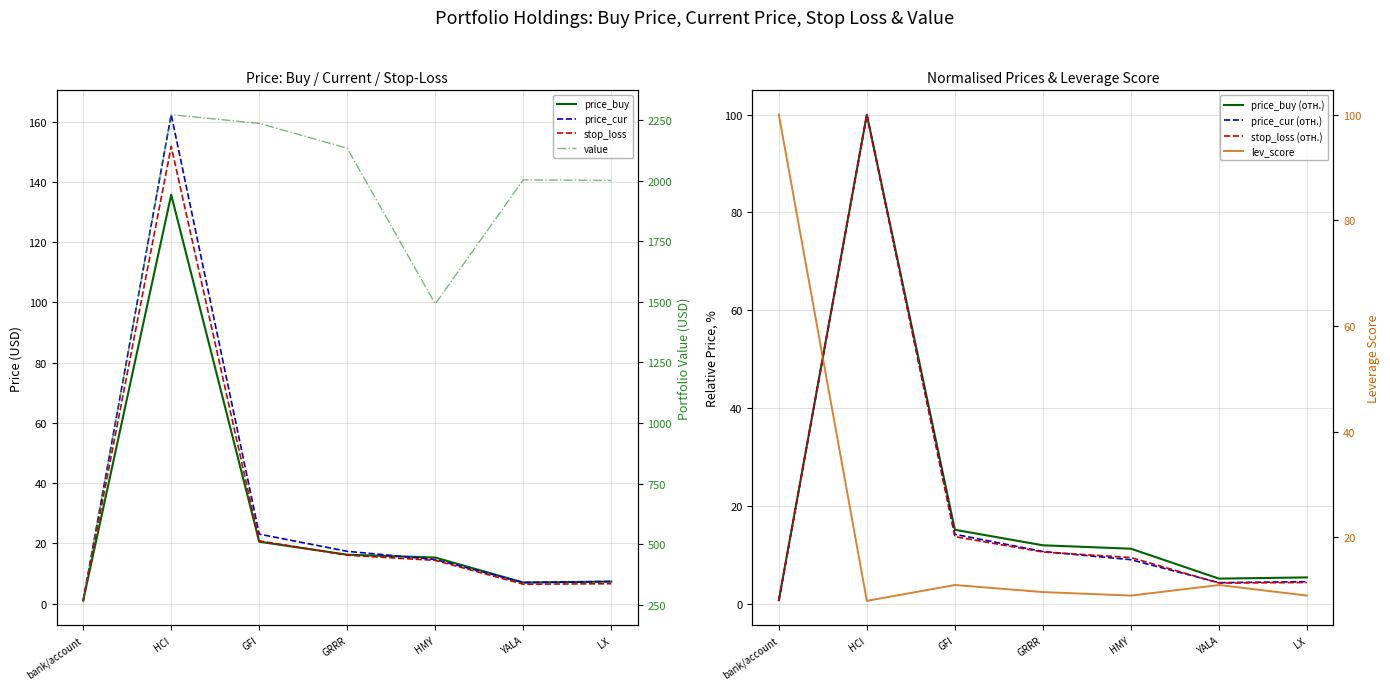

What is the label of the 7th point from the left?

LX